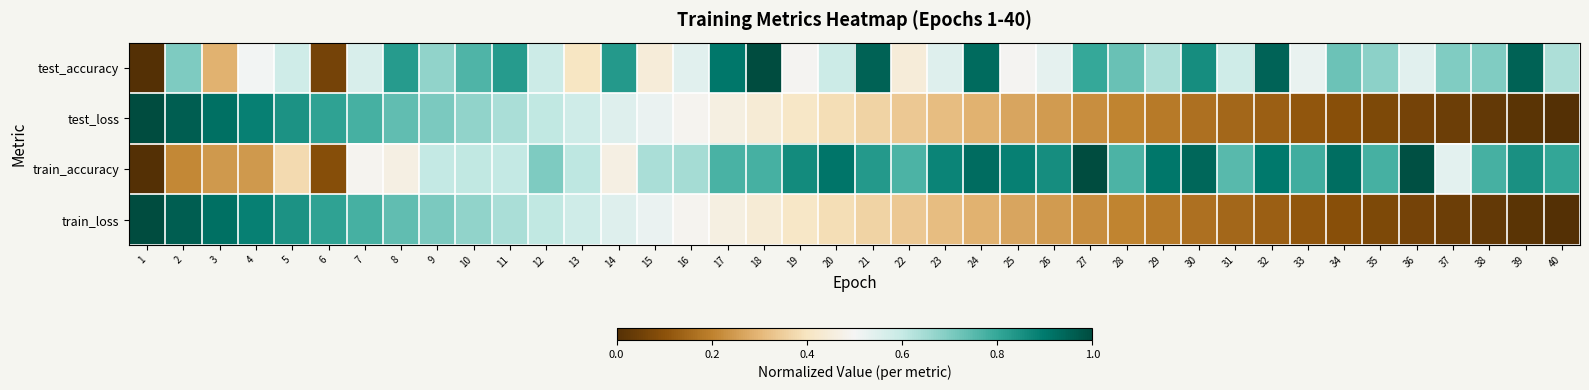

Reading left to right, transcribe all the data shown in this chart.

test_accuracy: 1=0.0	2=0.7	3=0.3	4=0.5	5=0.6	6=0.1	7=0.6	8=0.8	9=0.7	10=0.8	11=0.8	12=0.6	13=0.4	14=0.8	15=0.4	16=0.5	17=0.9	18=1.0	19=0.5	20=0.6	21=1.0	22=0.4	23=0.5	24=0.9	25=0.5	26=0.5	27=0.8	28=0.7	29=0.6	30=0.9	31=0.6	32=0.9	33=0.5	34=0.7	35=0.7	36=0.5	37=0.7	38=0.7	39=1.0	40=0.6
test_loss: 1=1.0	2=1.0	3=0.9	4=0.9	5=0.8	6=0.8	7=0.8	8=0.7	9=0.7	10=0.7	11=0.6	12=0.6	13=0.6	14=0.5	15=0.5	16=0.5	17=0.5	18=0.4	19=0.4	20=0.4	21=0.4	22=0.3	23=0.3	24=0.3	25=0.3	26=0.2	27=0.2	28=0.2	29=0.2	30=0.2	31=0.1	32=0.1	33=0.1	34=0.1	35=0.1	36=0.1	37=0.0	38=0.0	39=0.0	40=0.0
train_accuracy: 1=0.0	2=0.2	3=0.2	4=0.2	5=0.4	6=0.1	7=0.5	8=0.5	9=0.6	10=0.6	11=0.6	12=0.7	13=0.6	14=0.5	15=0.6	16=0.6	17=0.8	18=0.8	19=0.9	20=0.9	21=0.8	22=0.8	23=0.9	24=0.9	25=0.9	26=0.9	27=1.0	28=0.8	29=0.9	30=0.9	31=0.8	32=0.9	33=0.8	34=0.9	35=0.8	36=1.0	37=0.5	38=0.8	39=0.9	40=0.8
train_loss: 1=1.0	2=1.0	3=0.9	4=0.9	5=0.8	6=0.8	7=0.8	8=0.7	9=0.7	10=0.7	11=0.6	12=0.6	13=0.6	14=0.5	15=0.5	16=0.5	17=0.5	18=0.4	19=0.4	20=0.4	21=0.4	22=0.3	23=0.3	24=0.3	25=0.3	26=0.2	27=0.2	28=0.2	29=0.2	30=0.2	31=0.1	32=0.1	33=0.1	34=0.1	35=0.1	36=0.1	37=0.0	38=0.0	39=0.0	40=0.0